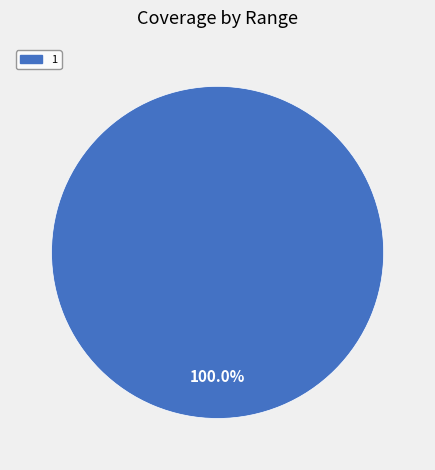

Rank the categories by value from highest to lowest.

1